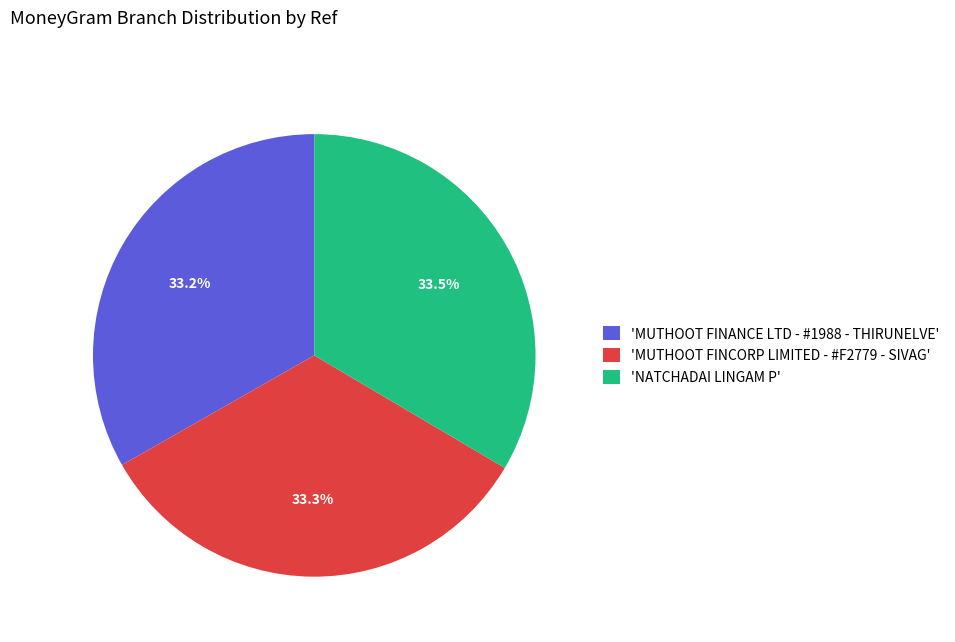

Approximately how many times larger is the value at 'MUTHOOT FINANCE LTD - #1988 - THIRUNELVE' compared to 'NATCHADAI LINGAM P'?

1.0